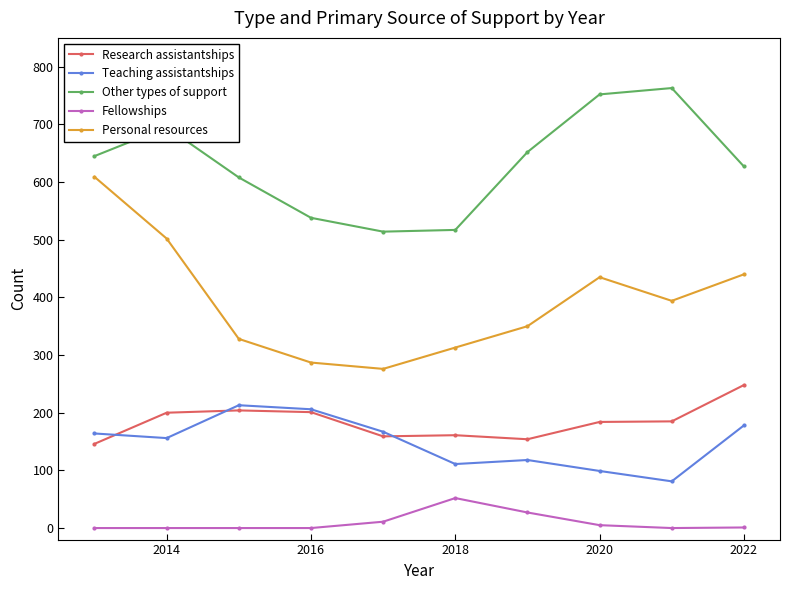

Which series has the widest spread of values?

Personal resources